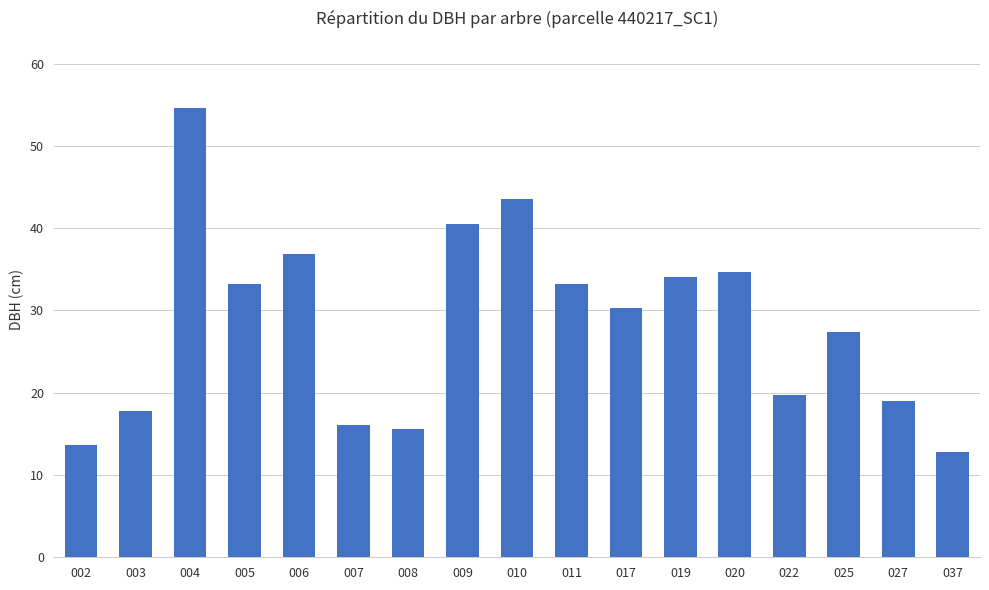

Count the number of categories in the chart.

17